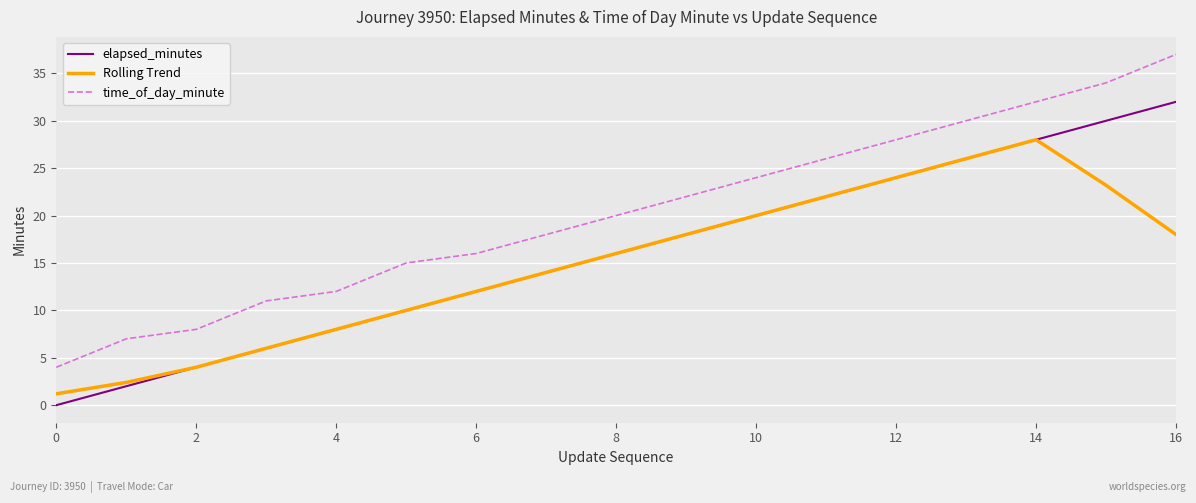

True or false: time_of_day_minute and elapsed_minutes cross at least once.

False